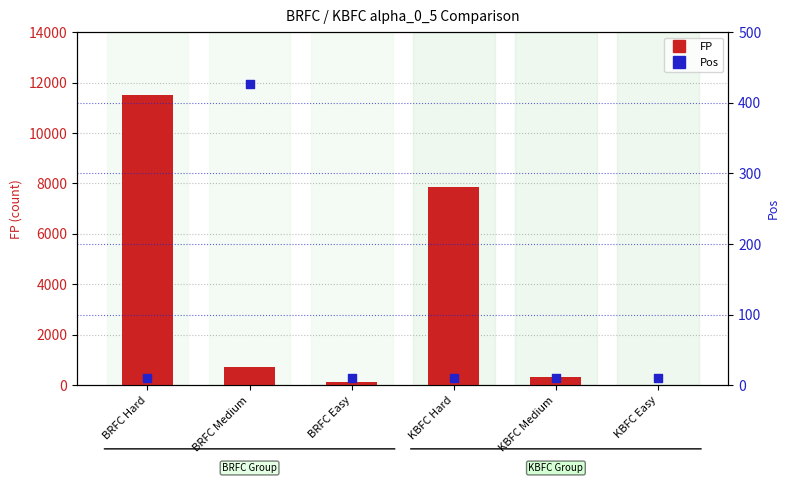

Which series contains the highest Y value?

FP